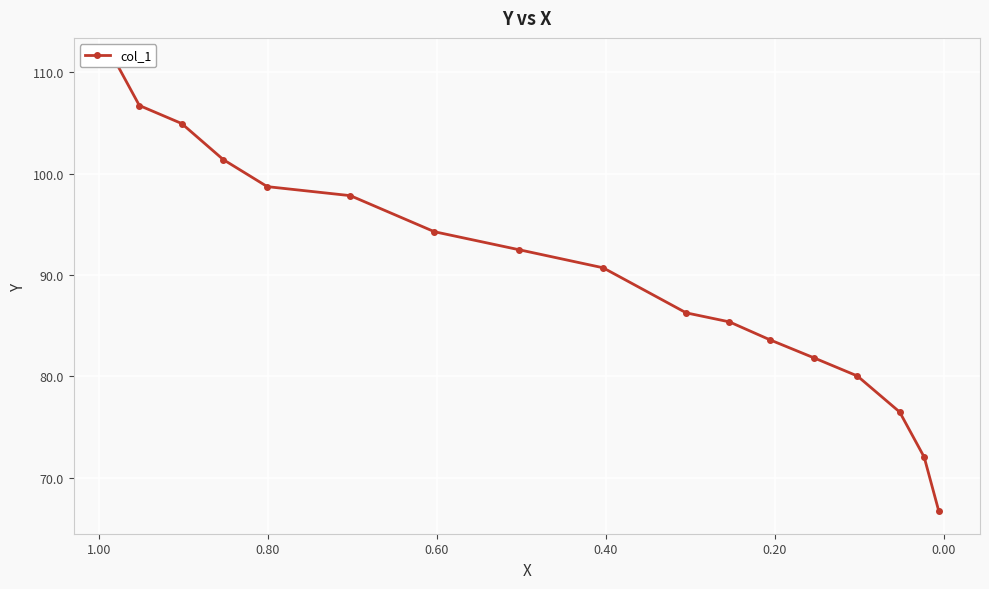

True or false: the data has more than 1 interior local peaks.

False